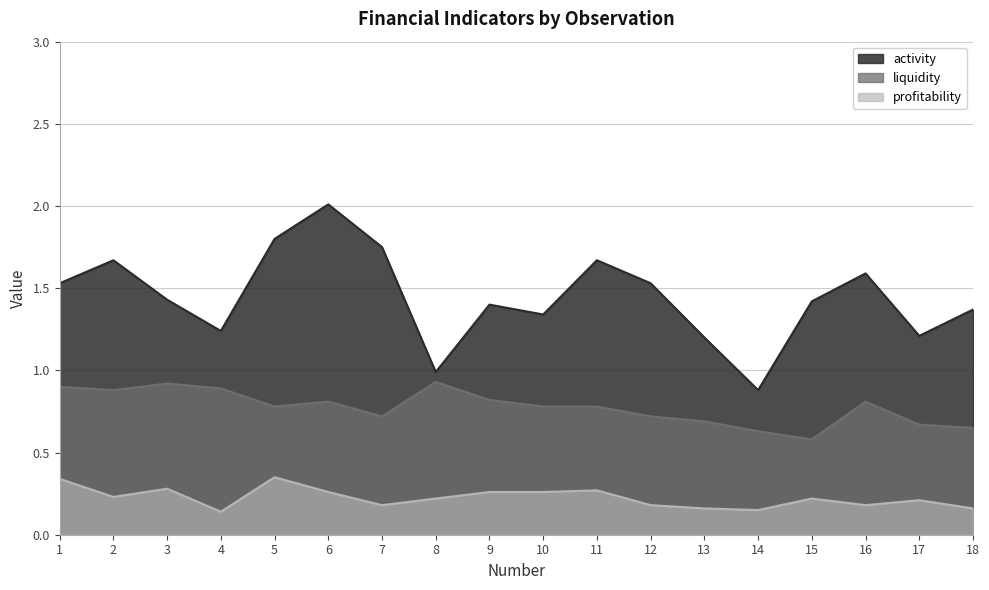

List the labels in order of profitability value, largest first.

5, 1, 3, 11, 6, 9, 10, 2, 8, 15, 17, 7, 12, 16, 13, 18, 14, 4